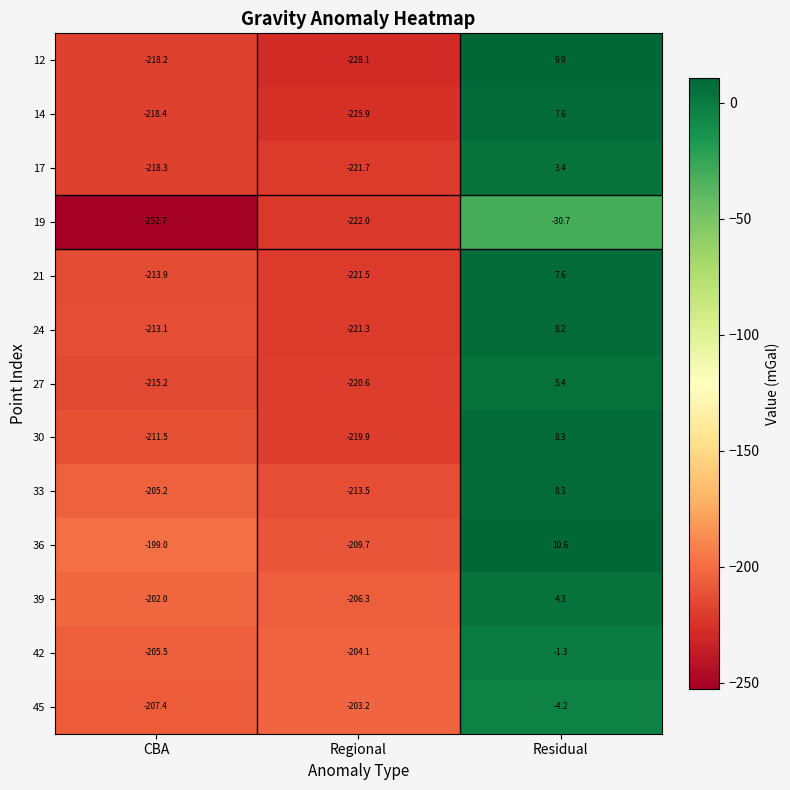

What is the total value across all series at CBA?

-2780.4